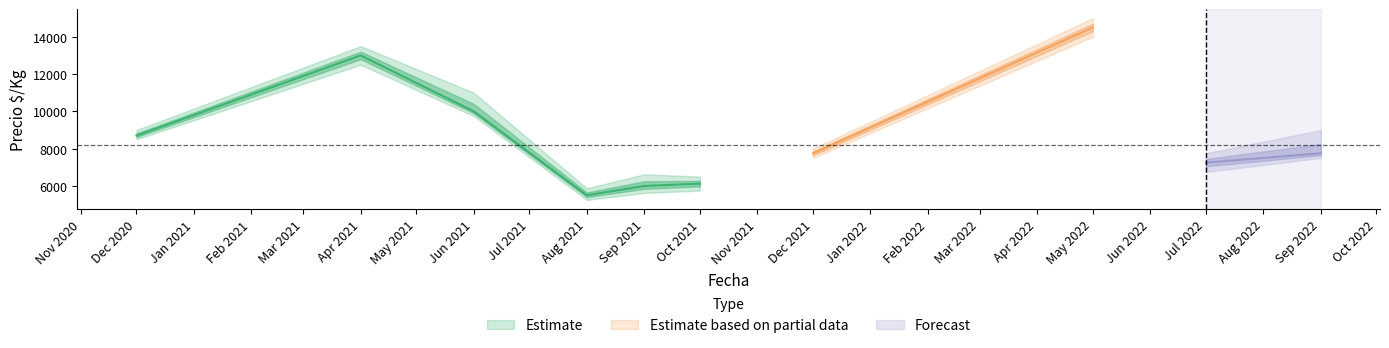

Where is Precio minimo nearest to the value 9625?

2021-06